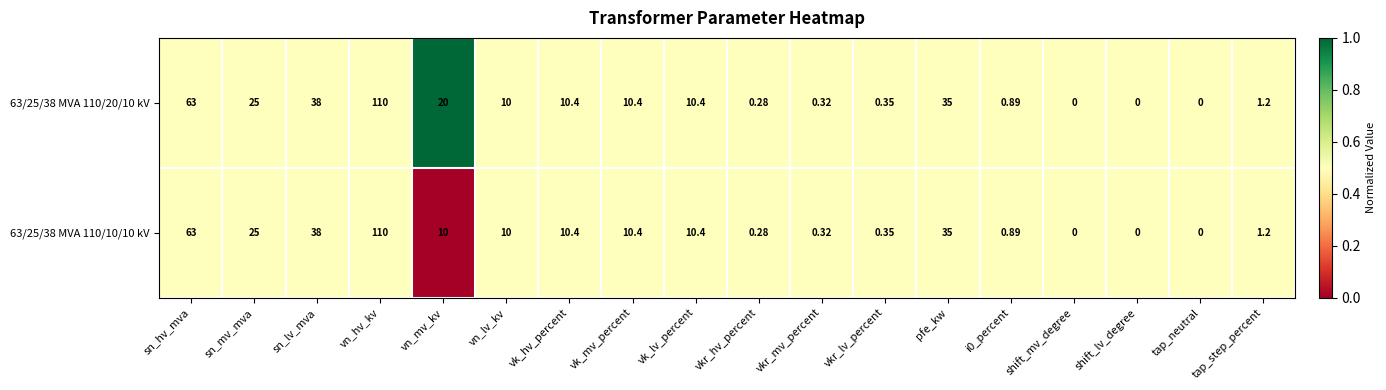

Is the value of 63/25/38 MVA 110/10/10 kV at tap_step_percent greater than the value of 63/25/38 MVA 110/20/10 kV at tap_neutral?

Yes